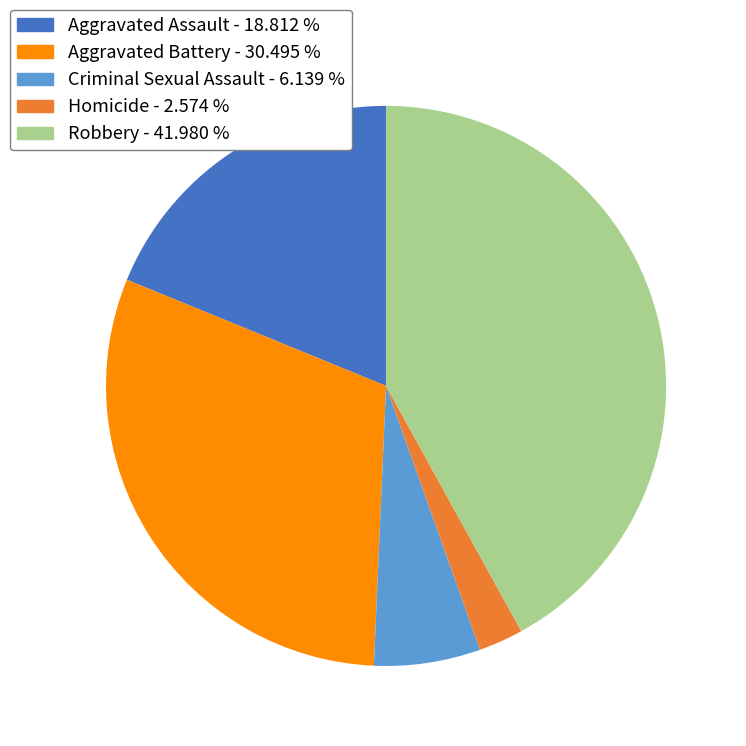

Which slice is the smallest?

Homicide